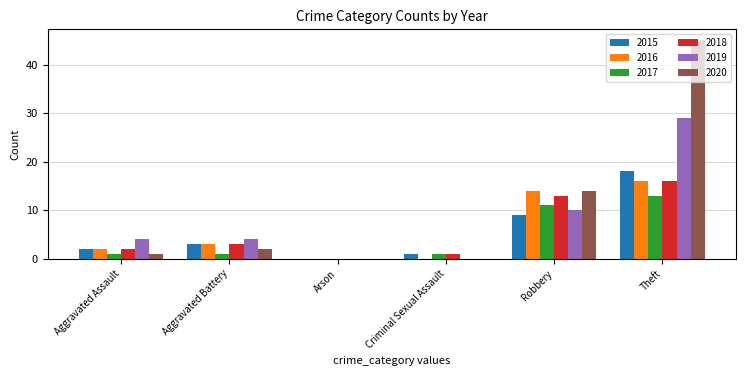

What is the sum of the 2020 values at Theft and Criminal Sexual Assault?

45